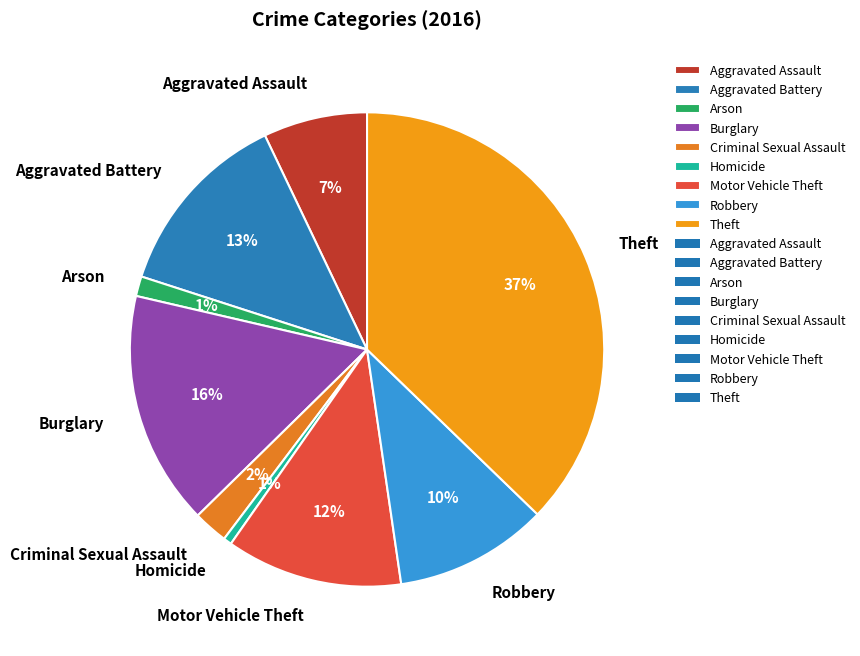

Is there a majority slice in this chart?

No